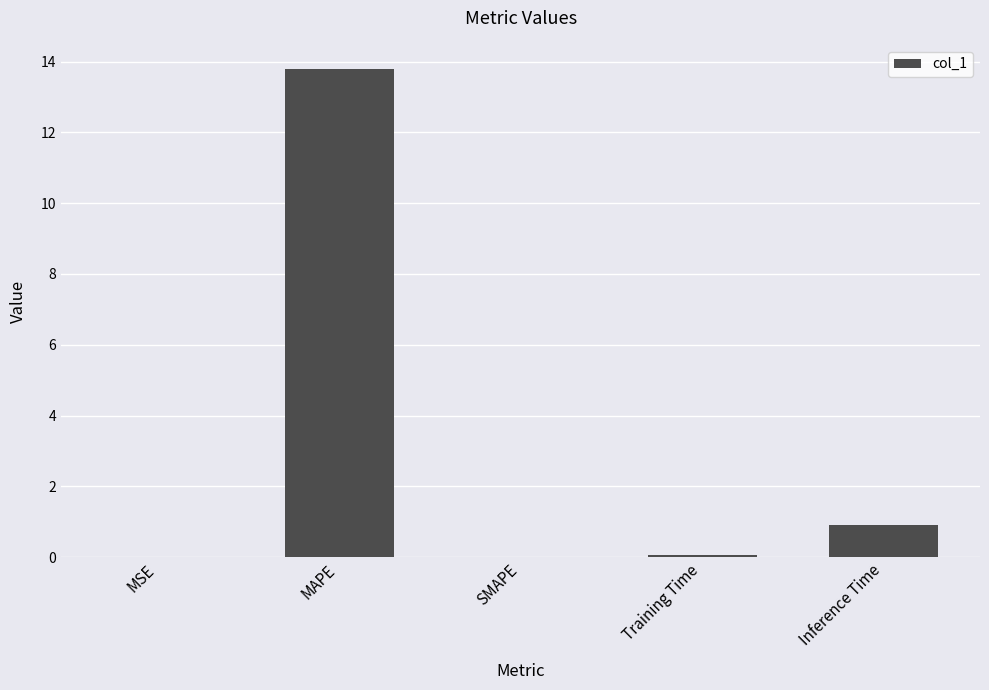

How many distinct data groups are displayed?

1